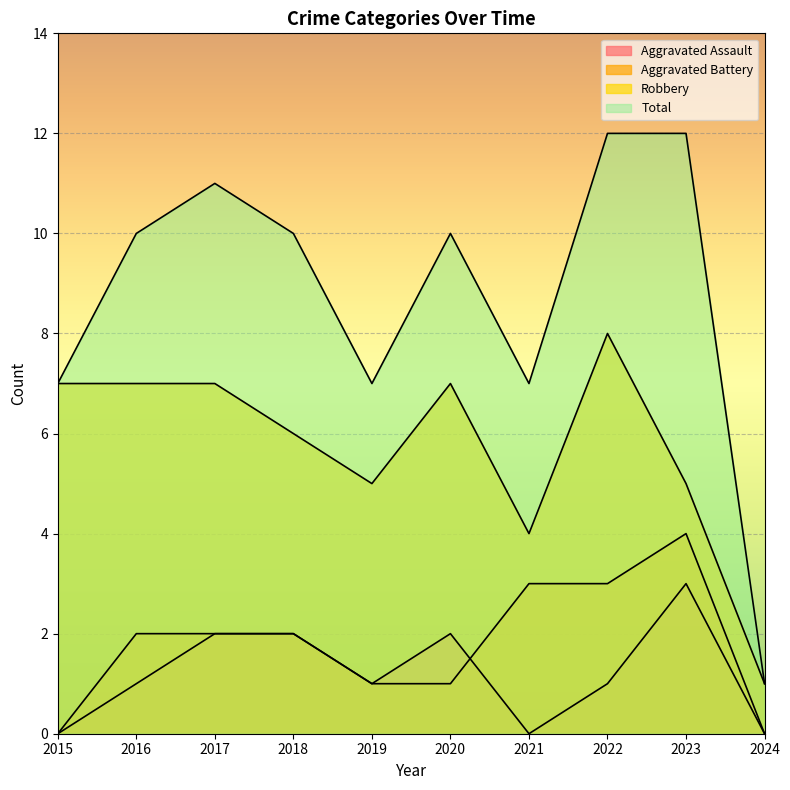

What is the greatest value displayed?

12